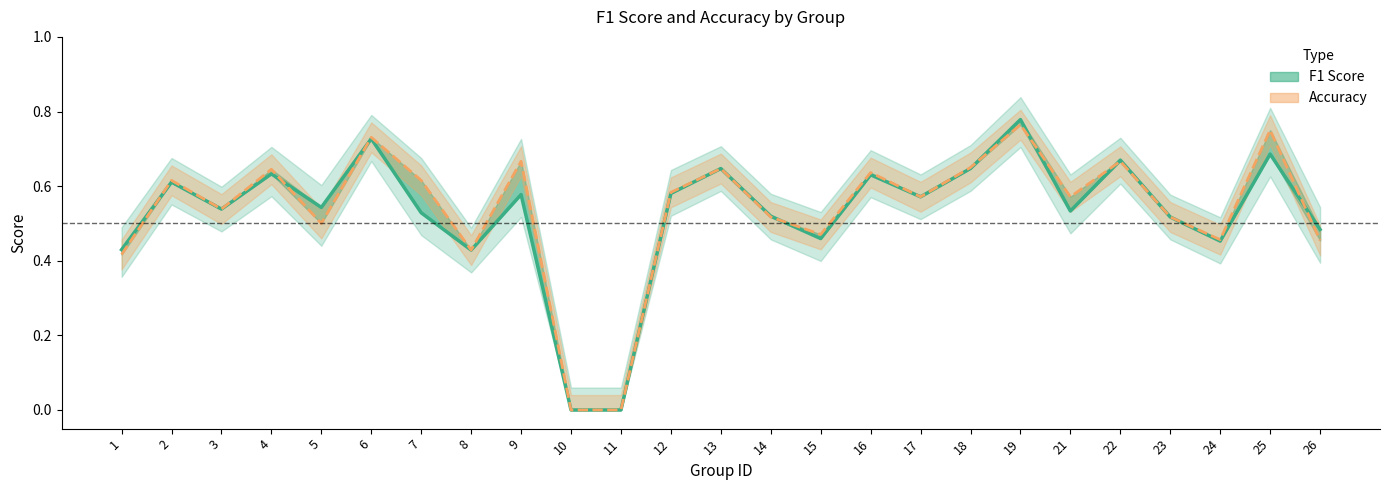

What is the sum of all f1 values?

13.2